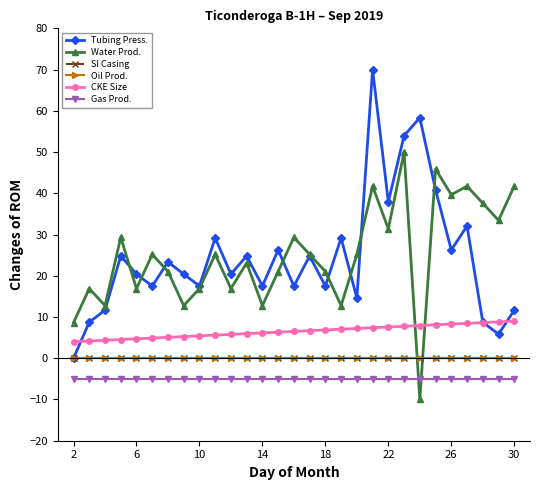

What is the smallest value displayed?

-10.0